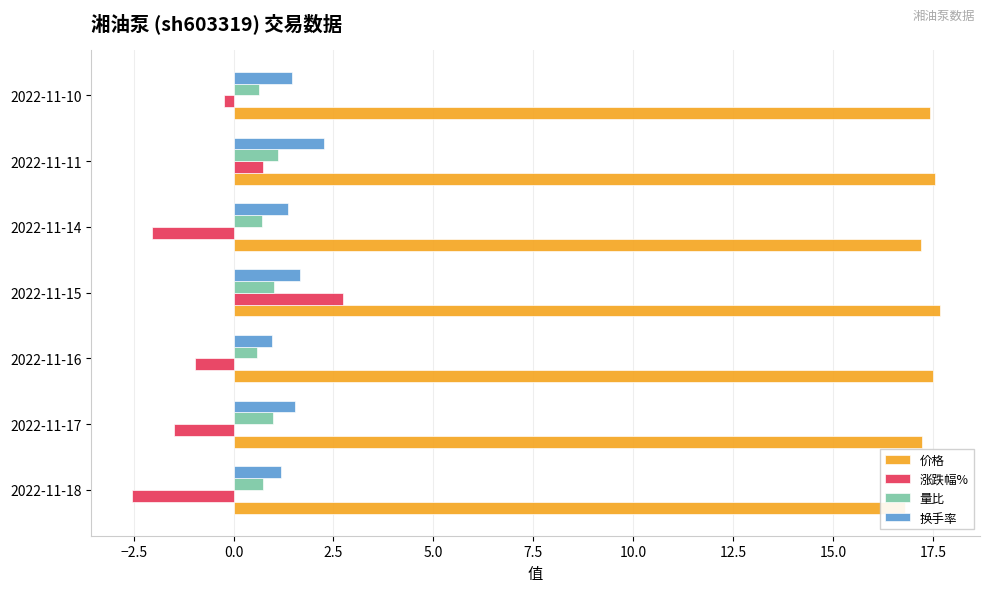

Reading right to left, what are all the values shown in this chart?

价格: 17.4	17.6	17.2	17.7	17.5	17.2	16.8
涨跌幅%: -0.2	0.8	-2.0	2.7	-1.0	-1.5	-2.5
量比: 0.7	1.1	0.7	1.0	0.6	1.0	0.8
换手率: 1.5	2.3	1.4	1.7	1.0	1.5	1.2